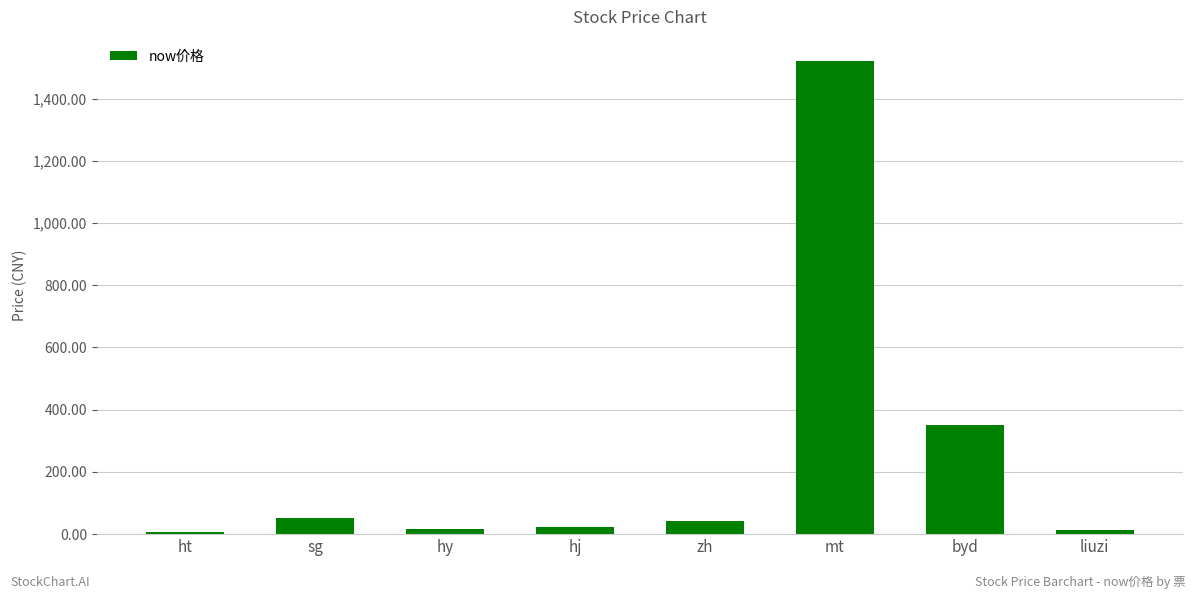

Which label corresponds to the largest value in the chart?

mt